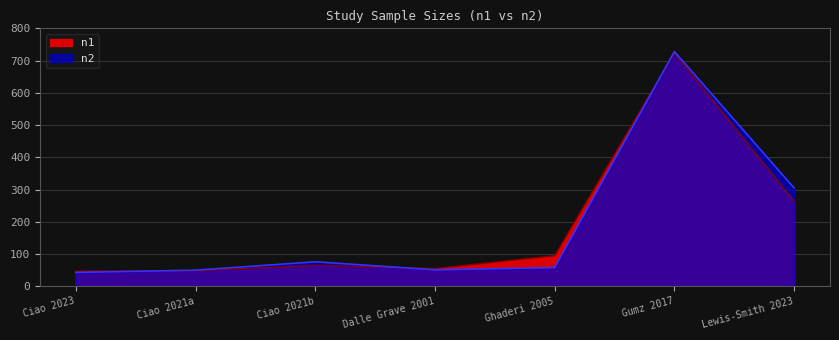

Rank the series at Ciao 2021b from lowest to highest value.

n1, n2